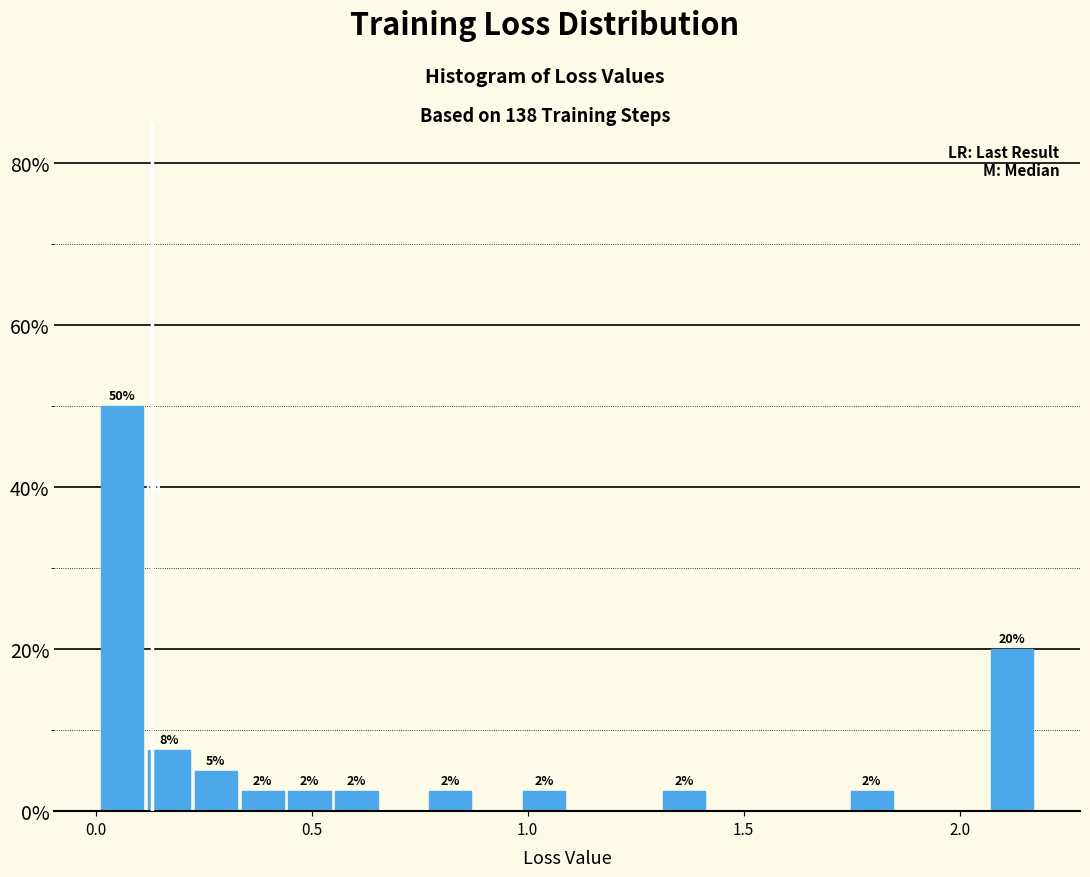

Around what value on the x-axis is the tallest bar? Give the approximate position of its centre, as read against the axis.

0.05